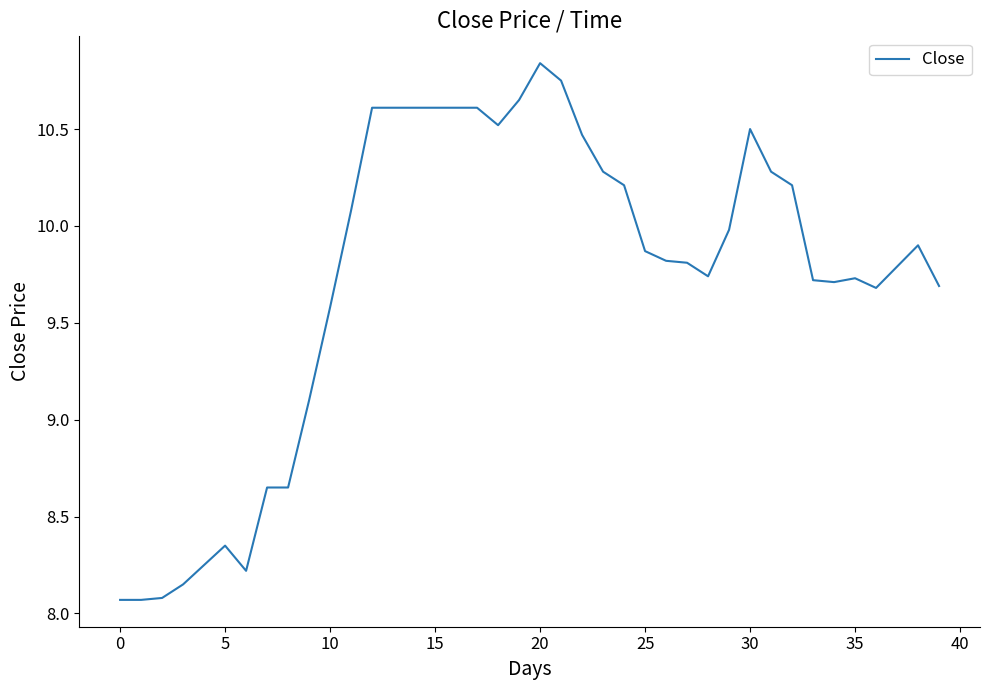

What is the difference between the maximum and minimum values?

2.8